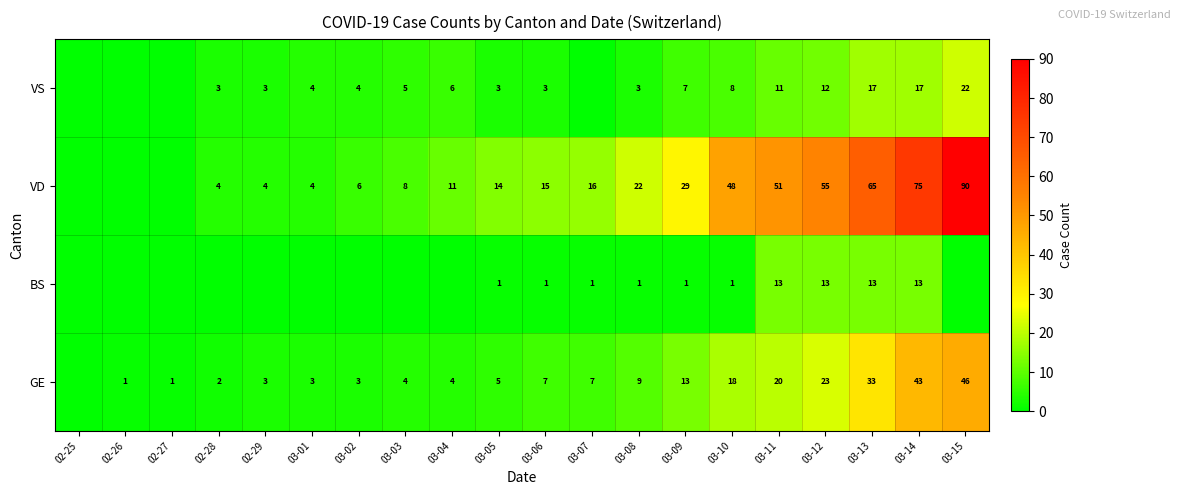

What is the difference between the highest and lowest values at 03-10?

47